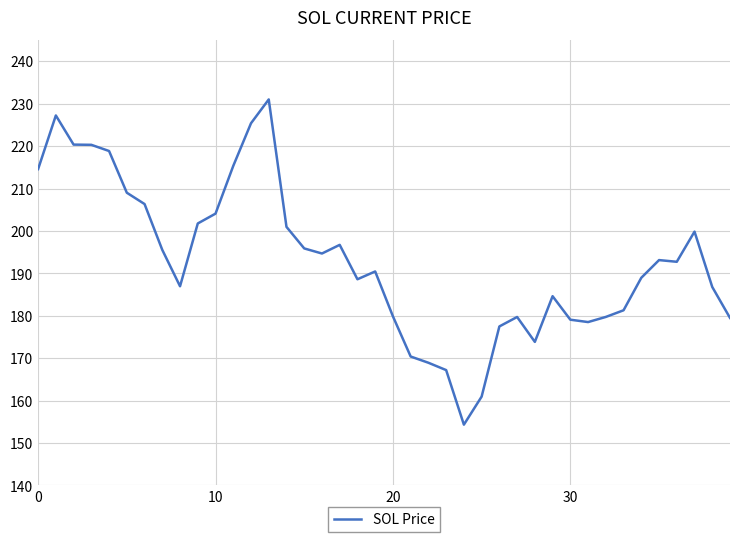

What is the maximum value shown in the chart?

231.0